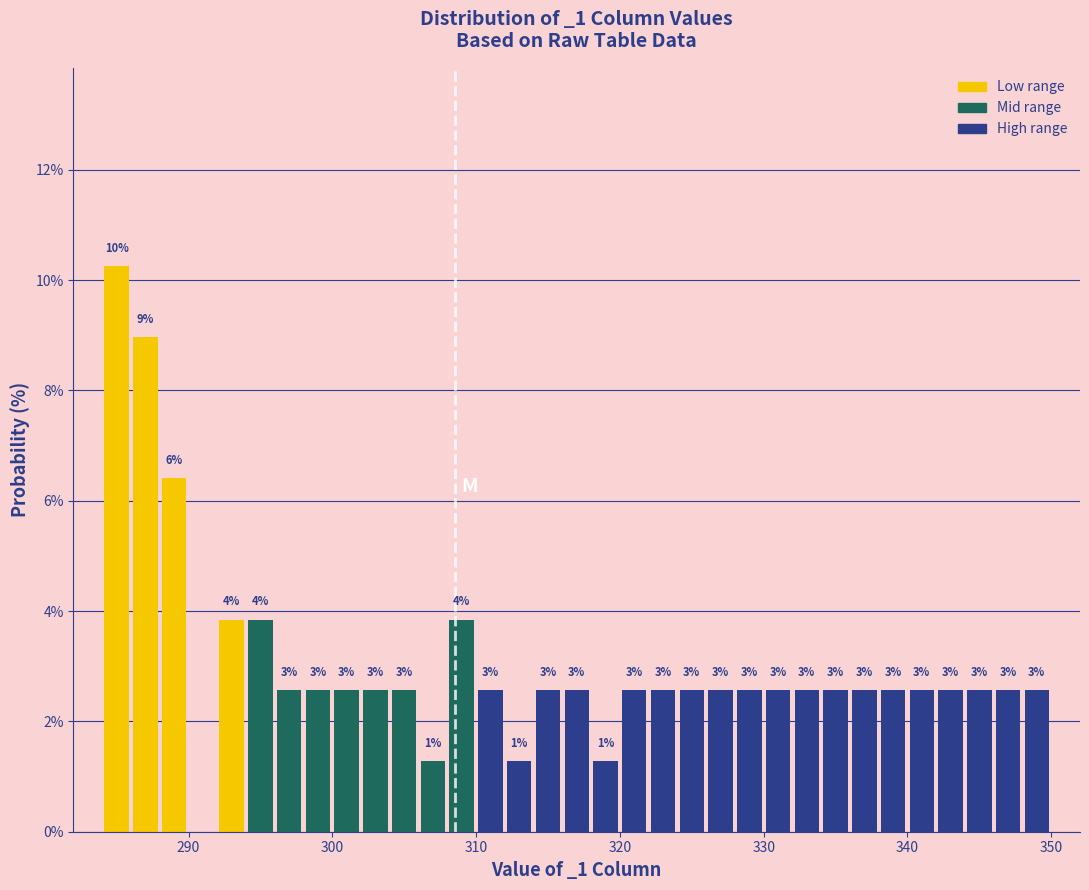

Around what value on the x-axis is the tallest bar? Give the approximate position of its centre, as read against the axis.

285